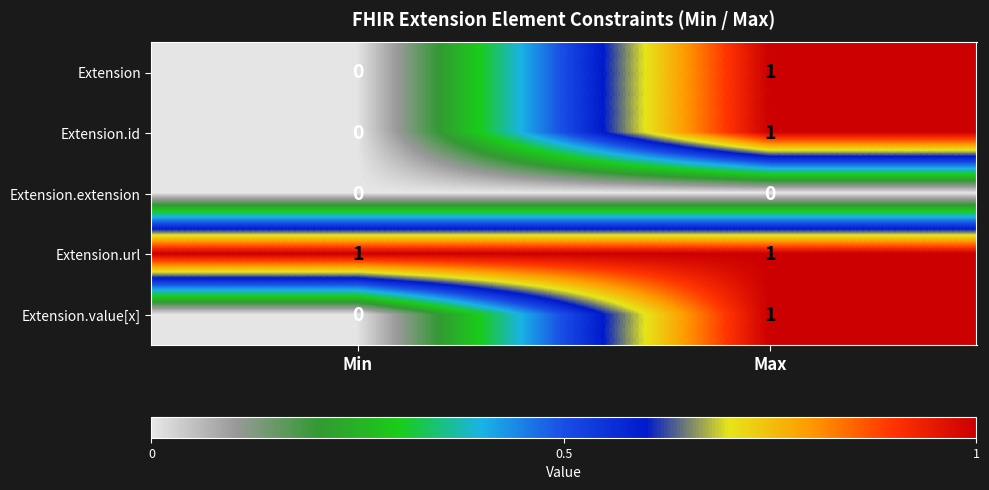

True or false: Extension.extension has a value of 0 at Min.

True